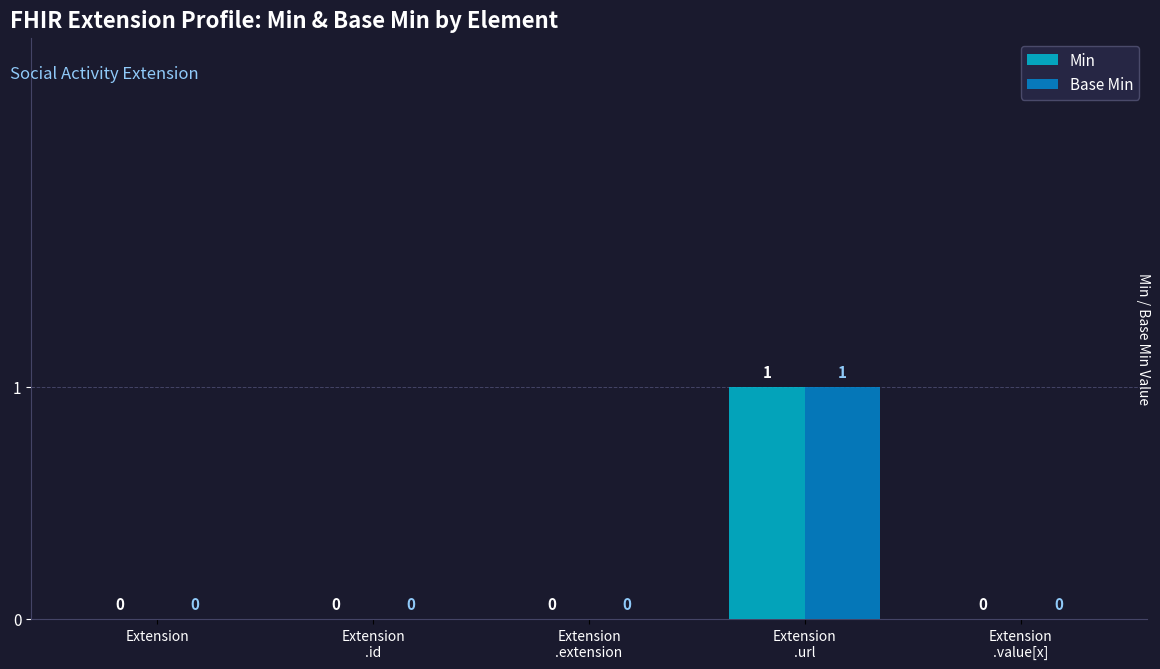

The value of Base Min at Extension is 0. True or false?

True